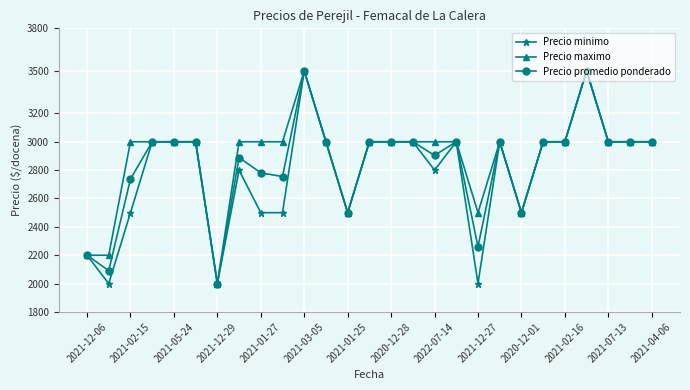

True or false: Precio promedio ponderado has more than 0 points higher than both neighbors.

True